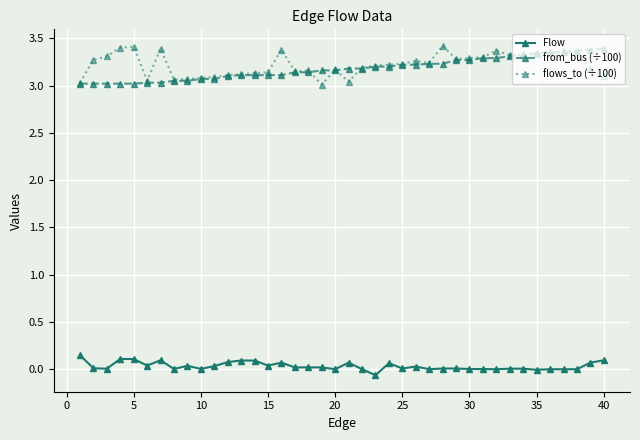

True or false: from_bus (÷100) and Flow intersect in this chart.

False